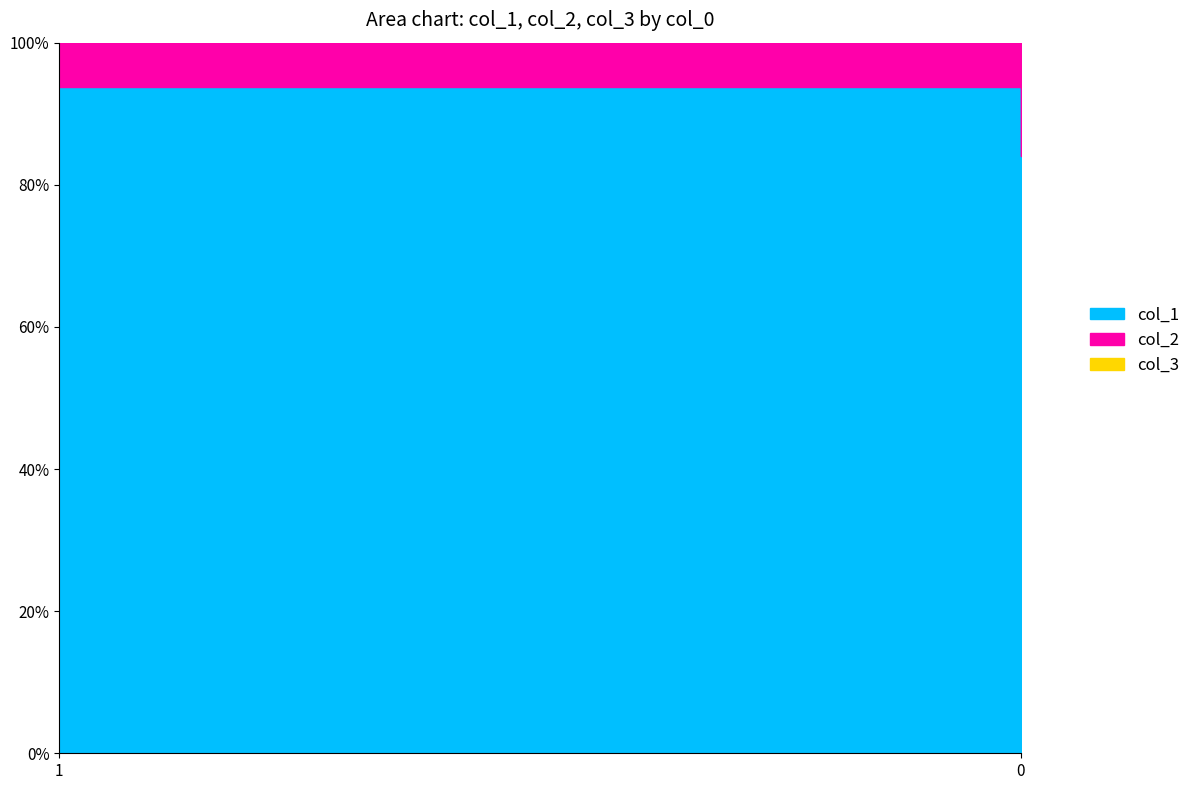

The col_1 series shows 1.5 at 0. True or false?

False